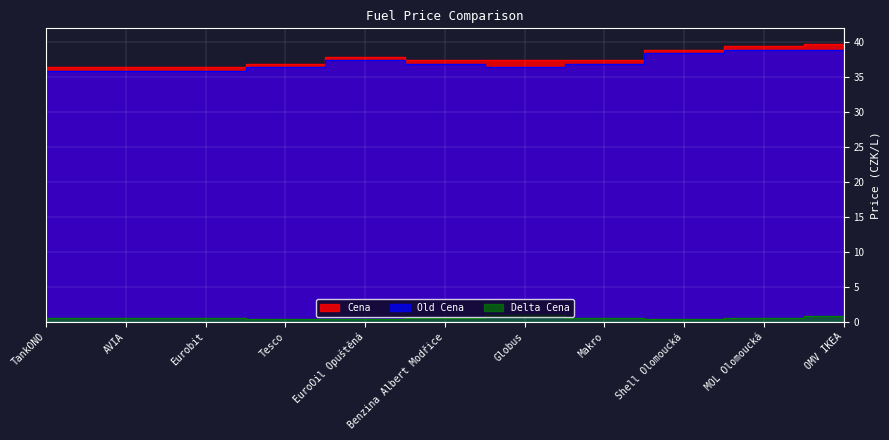

True or false: Old Cena has more than 1 points higher than both neighbors.

False